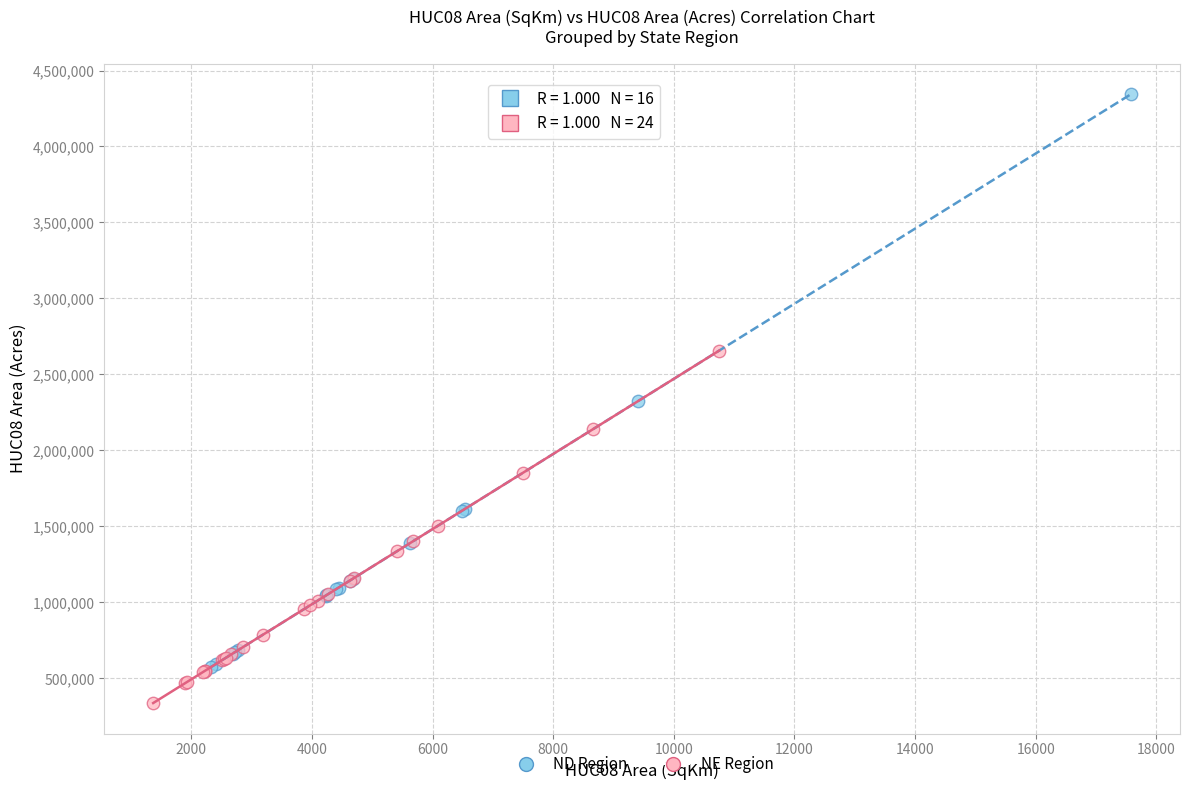

Which series reaches the maximum Y coordinate?

ND Region